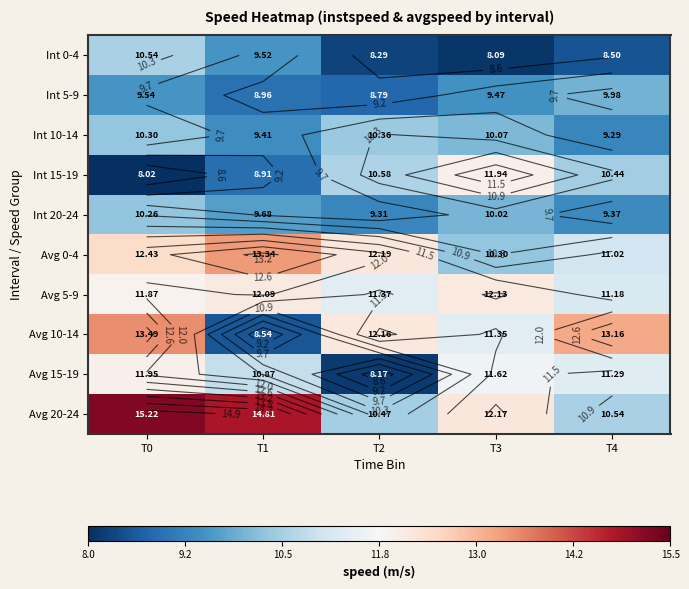

The Avg 5-9 series shows 5.9 at T2. True or false?

False